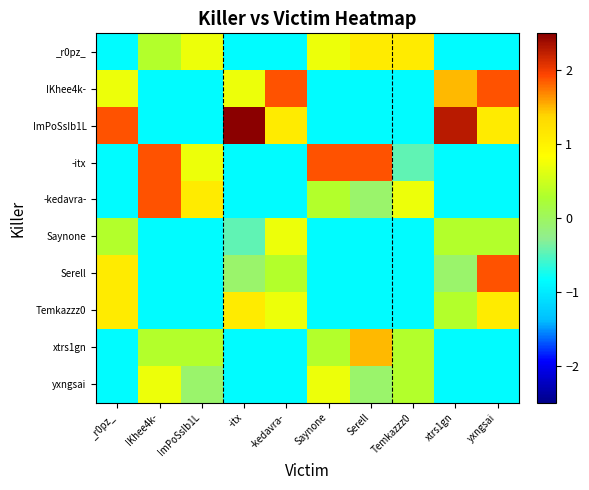

Which series has the widest spread of values?

ImPoSsIb1L